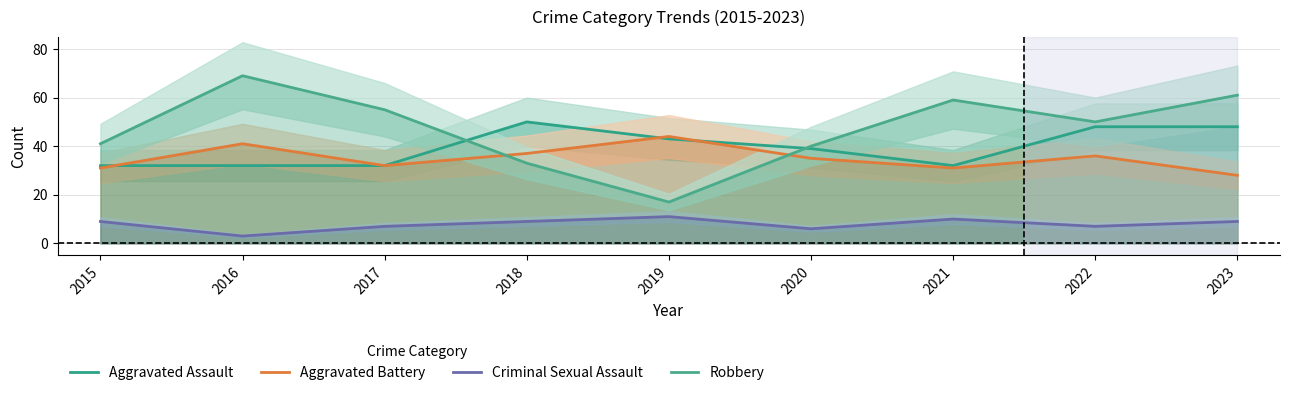

Does the chart display data point markers on the line(s)?

No